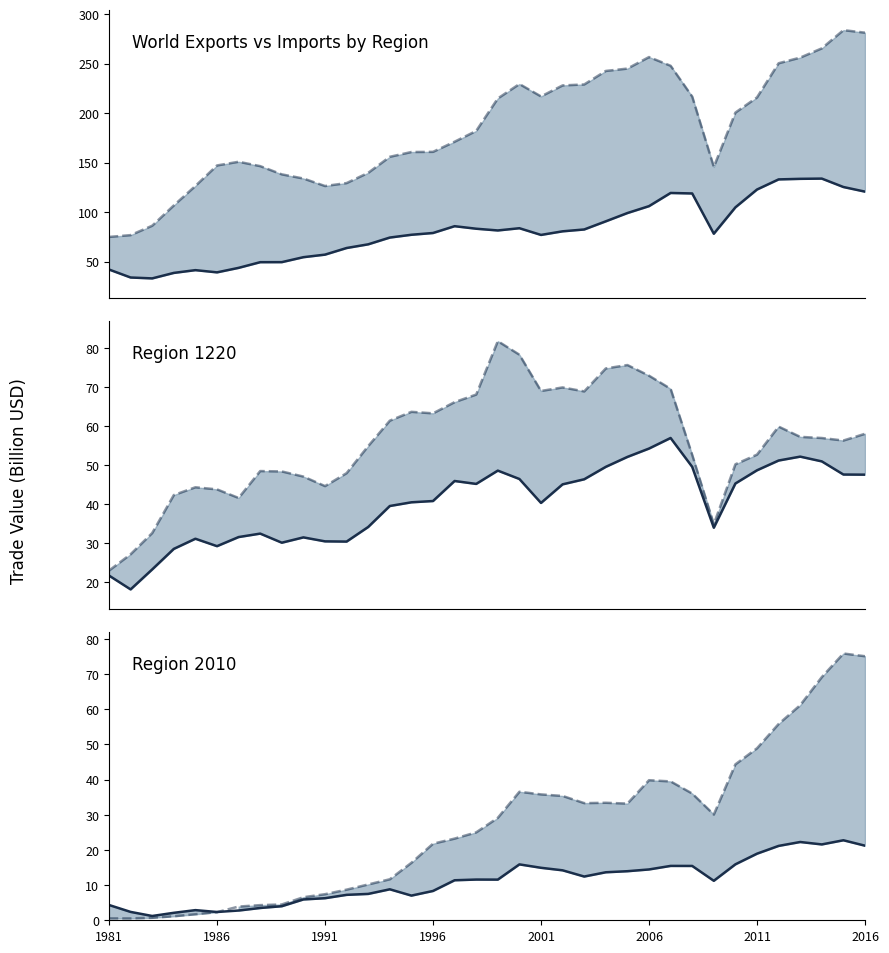

Reading left to right, what are all the values shown in this chart?

World Exports vs Imports by Region Export: 41.9	33.9	33.0	38.5	41.3	39.1	43.6	49.3	49.4	54.4	57.0	63.7	67.4	74.2	77.0	78.8	85.7	83.1	81.4	83.6	76.9	80.5	82.4	90.6	99.0	105.9	119.3	118.8	78.1	104.7	122.7	133.0	133.5	133.8	125.3	120.6
World Exports vs Imports by Region Import: 74.8	76.7	86.2	106.7	126.4	147.0	150.8	146.4	138.1	133.9	126.3	129.3	139.6	155.8	160.6	160.8	171.0	182.0	214.7	229.3	216.8	227.9	228.9	242.5	244.9	256.5	247.8	216.6	145.5	200.5	215.8	250.3	256.0	265.3	283.7	281.2
Region 1220 Export: 21.6	18.0	23.1	28.4	31.0	29.1	31.4	32.3	30.0	31.4	30.3	30.3	34.0	39.4	40.4	40.7	45.8	45.1	48.5	46.4	40.2	45.0	46.3	49.5	52.0	54.2	56.9	49.5	33.8	45.2	48.6	51.1	52.1	50.9	47.5	47.5
Region 1220 Import: 22.8	27.0	32.5	42.2	44.2	43.7	41.5	48.4	48.3	47.0	44.5	47.9	54.8	61.3	63.6	63.2	66.1	68.0	81.7	78.3	69.0	69.9	68.8	74.7	75.6	72.9	69.5	52.5	34.7	50.1	52.6	59.8	57.2	56.9	56.2	58.0
Region 2010 Export: 4.3	2.4	1.2	2.1	2.9	2.4	2.8	3.5	4.0	5.9	6.3	7.2	7.5	8.8	7.0	8.3	11.4	11.6	11.6	15.9	14.9	14.2	12.4	13.6	13.9	14.4	15.5	15.4	11.2	15.9	18.9	21.1	22.2	21.6	22.7	21.2
Region 2010 Import: 0.5	0.5	0.7	1.1	1.7	2.3	3.9	4.3	4.5	6.6	7.4	8.7	10.2	11.7	16.3	21.8	23.2	25.0	29.1	36.5	35.8	35.3	33.3	33.4	33.2	39.8	39.5	36.0	30.0	44.3	48.9	55.8	61.1	69.1	75.8	75.0